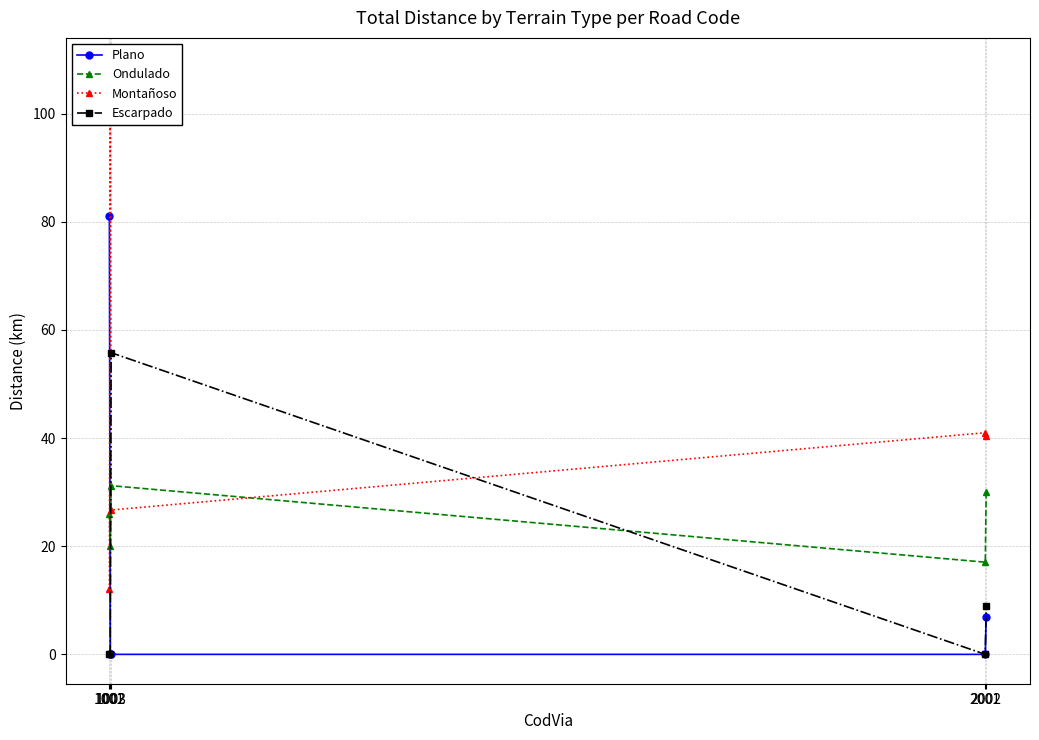

In Ondulado, how many points are higher than both neighbors (excluding endpoints)?

1